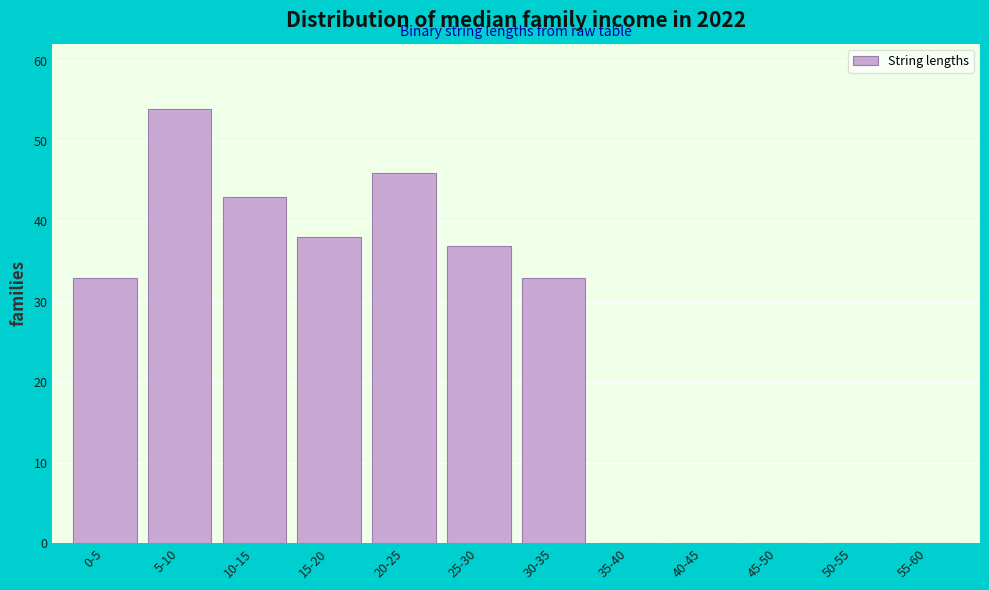

Reading right to left, list all the values displayed in this chart.

55-60=0	50-55=0	45-50=0	40-45=0	35-40=0	30-35=33	25-30=37	20-25=46	15-20=38	10-15=43	5-10=54	0-5=33